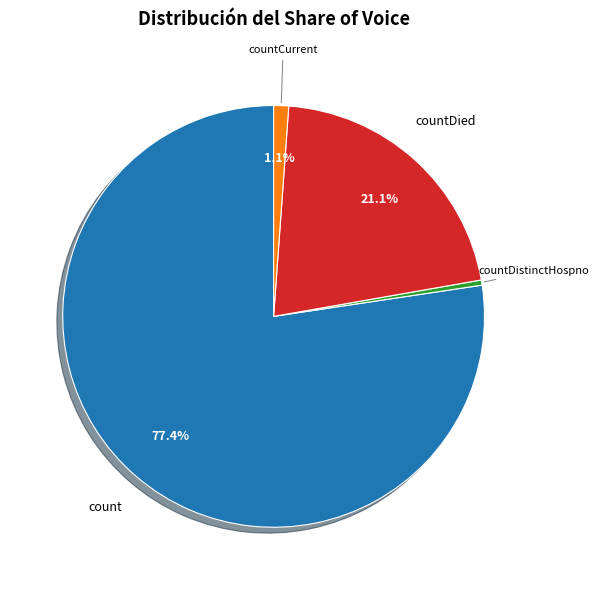

Is there a majority slice in this chart?

Yes